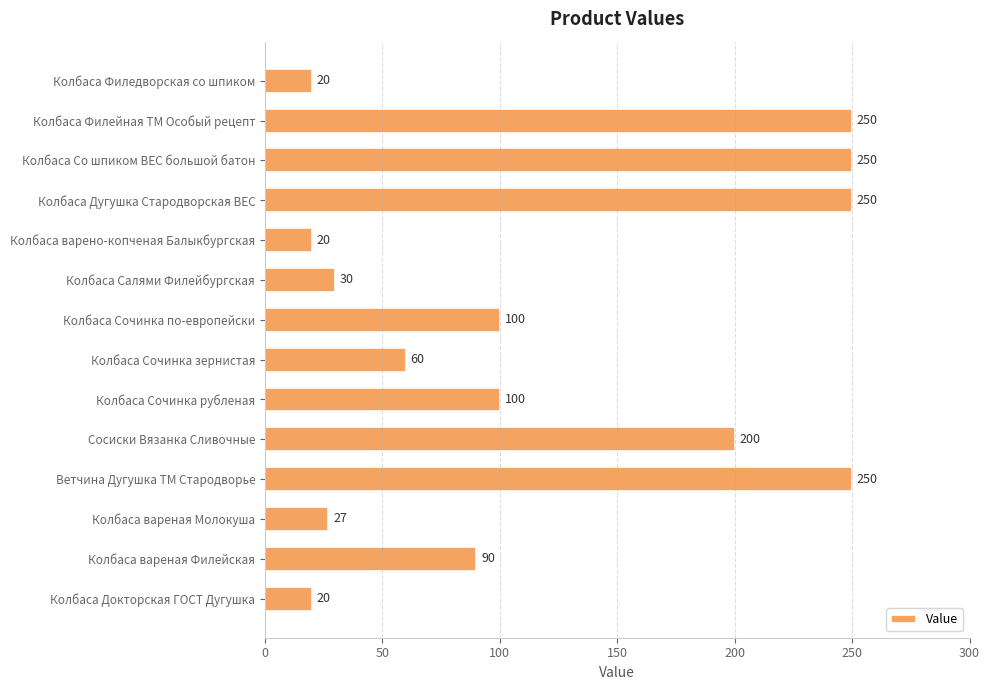

Reading bottom to top, extract all data points from this chart.

Колбаса Докторская ГОСТ Дугушка=20	Колбаса вареная Филейская=90	Колбаса вареная Молокуша=27	Ветчина Дугушка ТМ Стародворье=250	Сосиски Вязанка Сливочные=200	Колбаса Сочинка рубленая=100	Колбаса Сочинка зернистая=60	Колбаса Сочинка по-европейски=100	Колбаса Салями Филейбургская=30	Колбаса варено-копченая Балыкбургская=20	Колбаса Дугушка Стародворская ВЕС=250	Колбаса Со шпиком ВЕС большой батон=250	Колбаса Филейная ТМ Особый рецепт=250	Колбаса Филедворская со шпиком=20